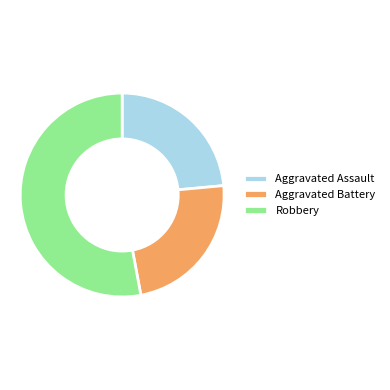

Count the number of slices in the pie.

3